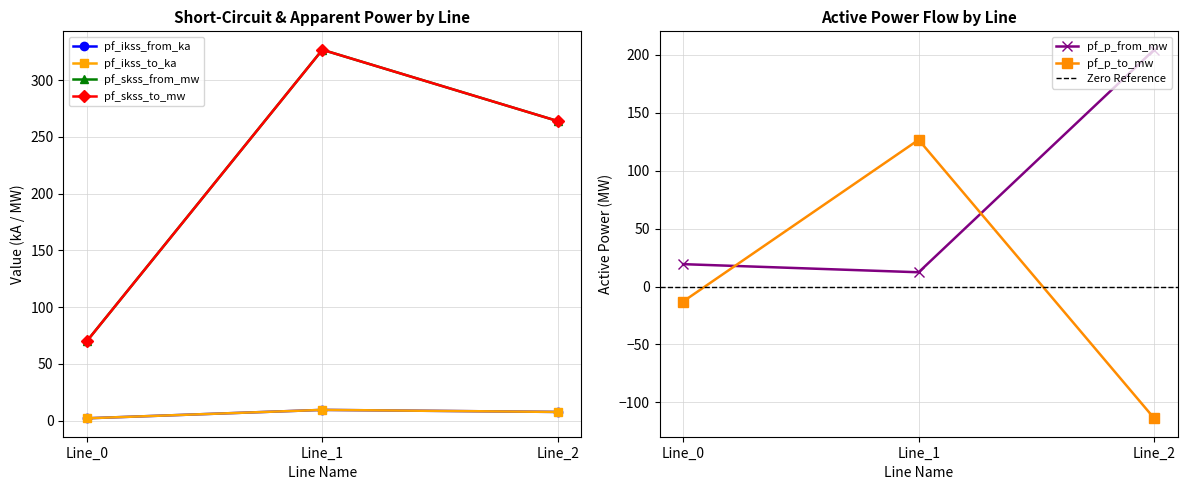

Is the value of pf_skss_from_mw at Line_0 greater than the value of pf_ikss_from_ka at Line_2?

Yes